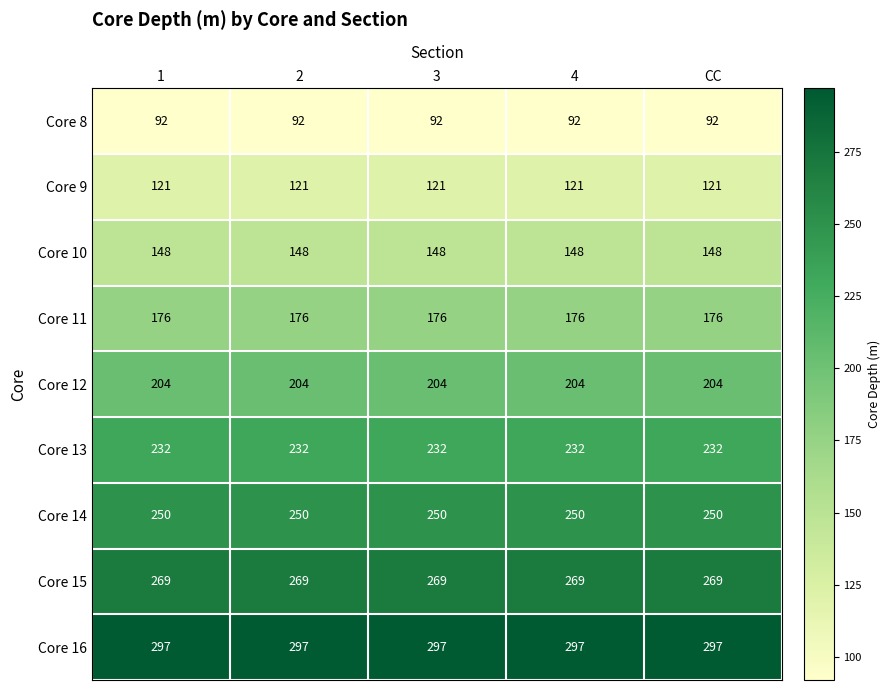

True or false: Core 13 has a value of 312 at 3.

False